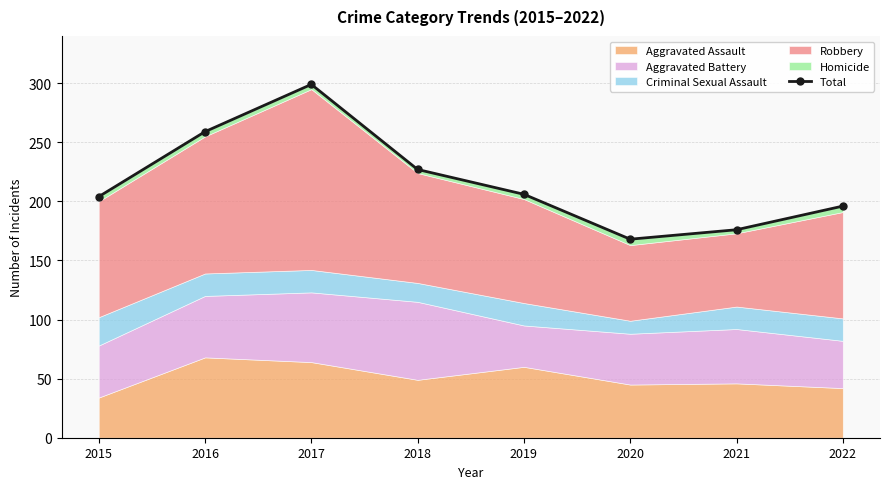

What is the difference between the maximum and minimum values?

131